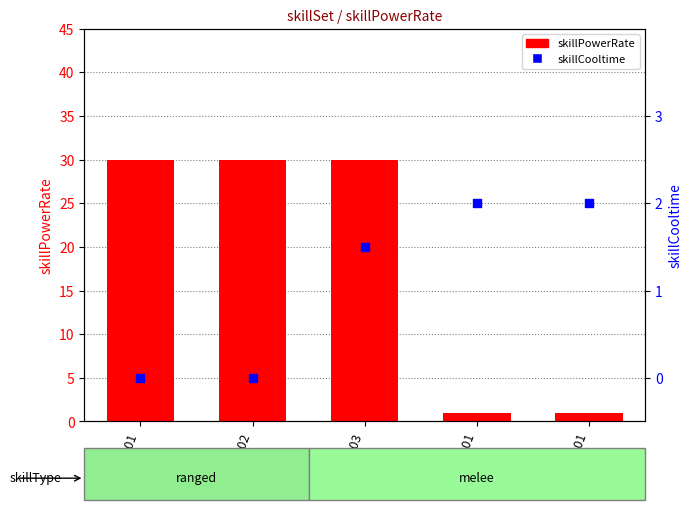

Which series contains the highest Y value?

skillPowerRate